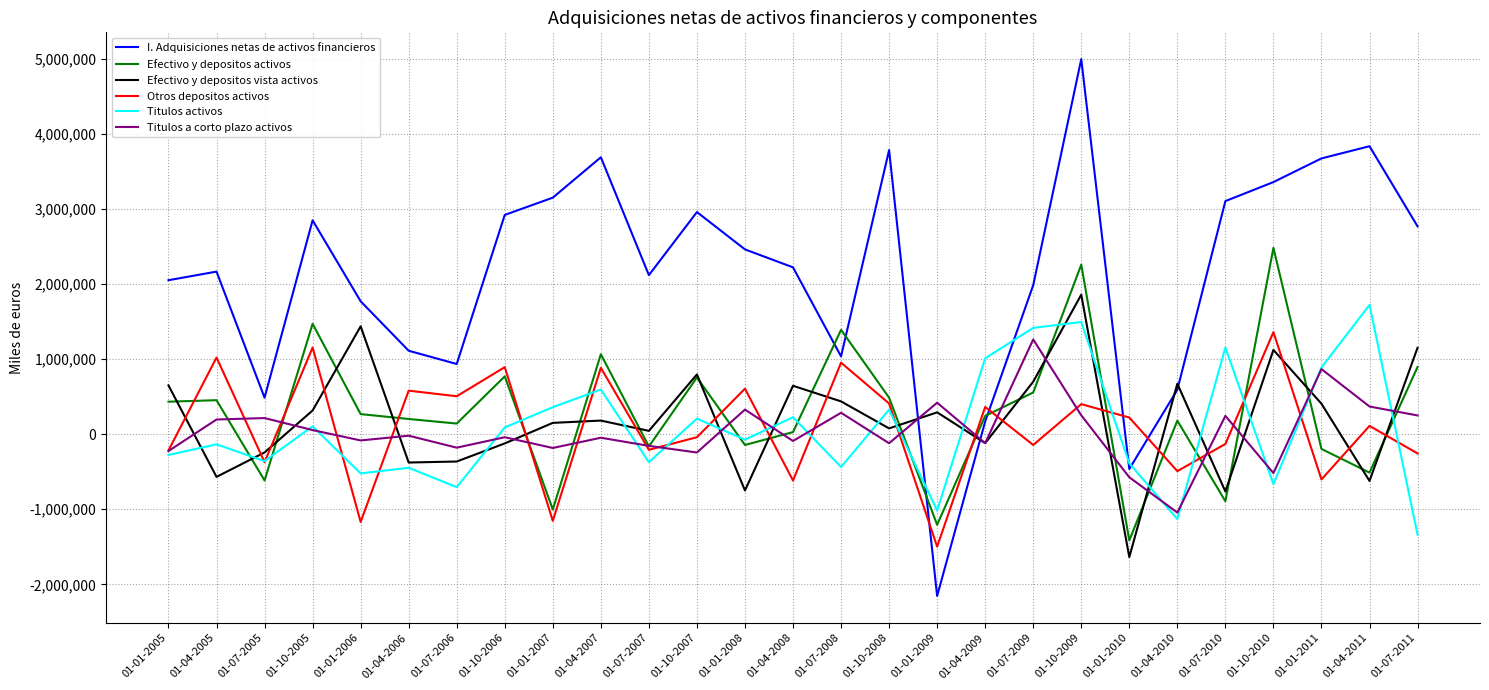

What position from the right is 01-07-2009?

9